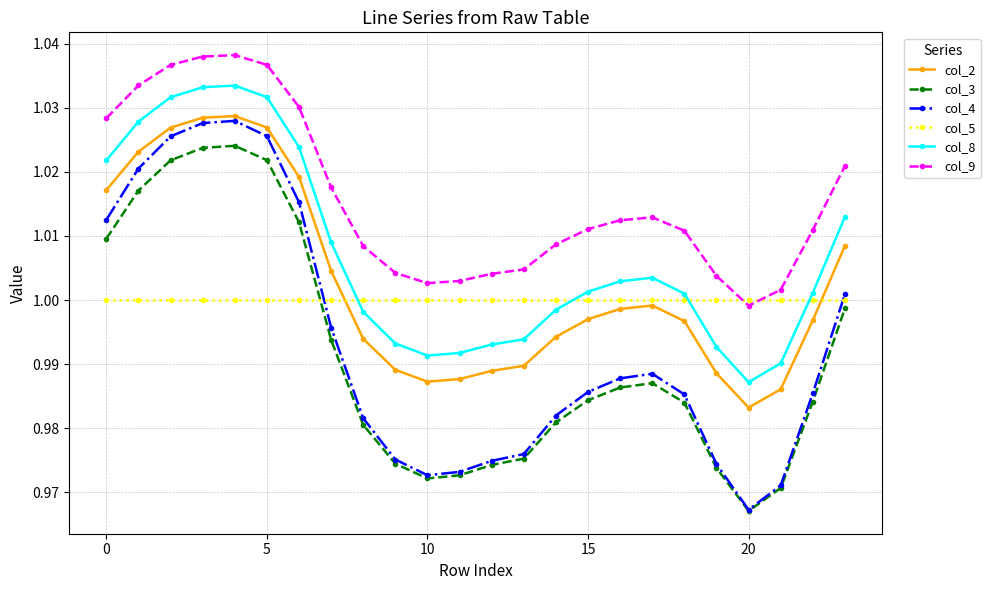

Which series ends up on top after the final intersection of col_8 and col_5?

col_8